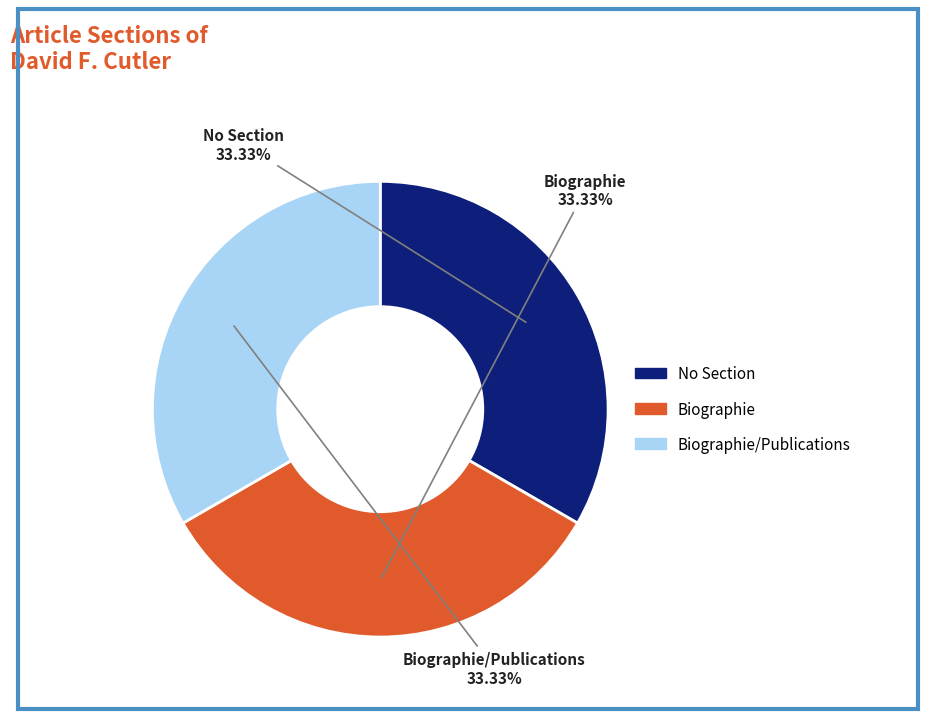

Does any single category account for the majority?

No